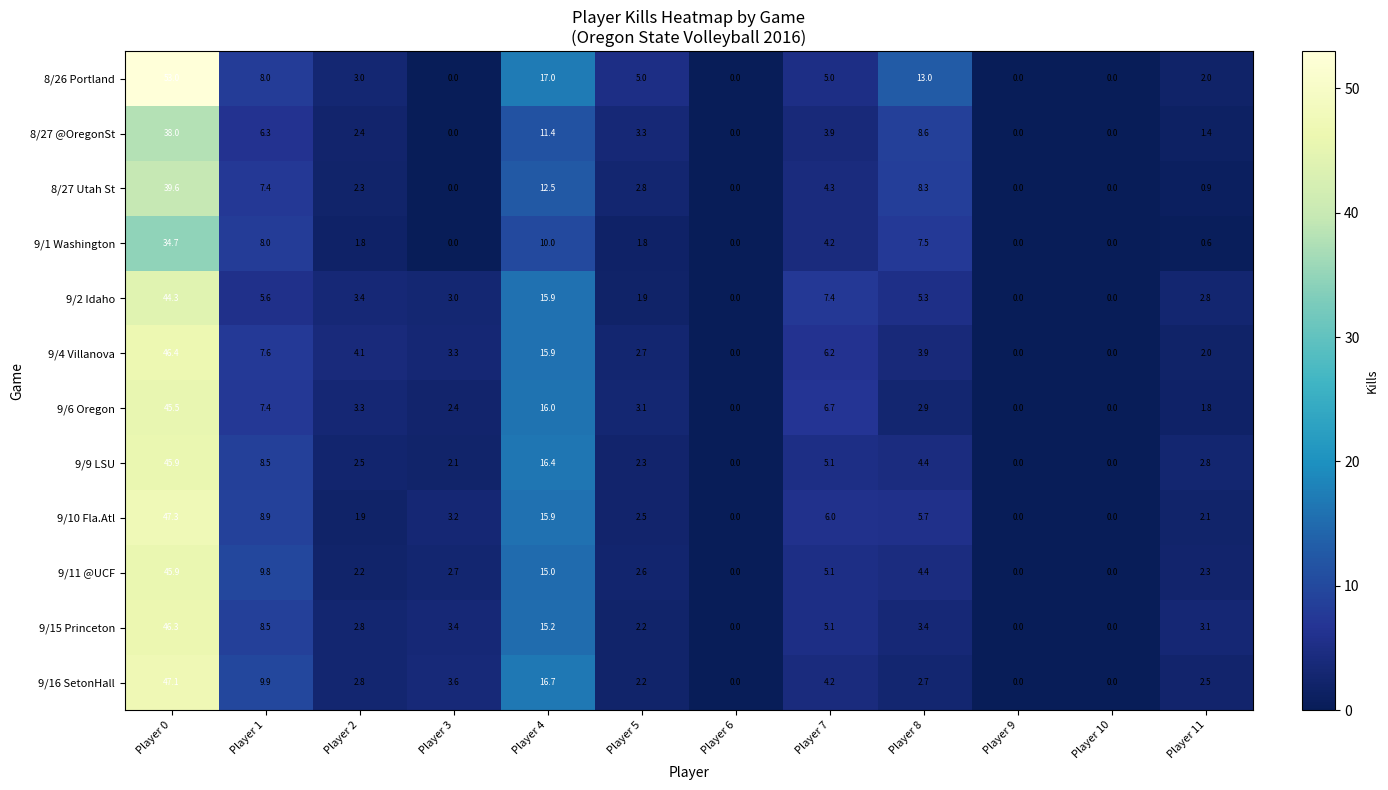

What is the spread (max minus min) of values at Player 2?

2.3